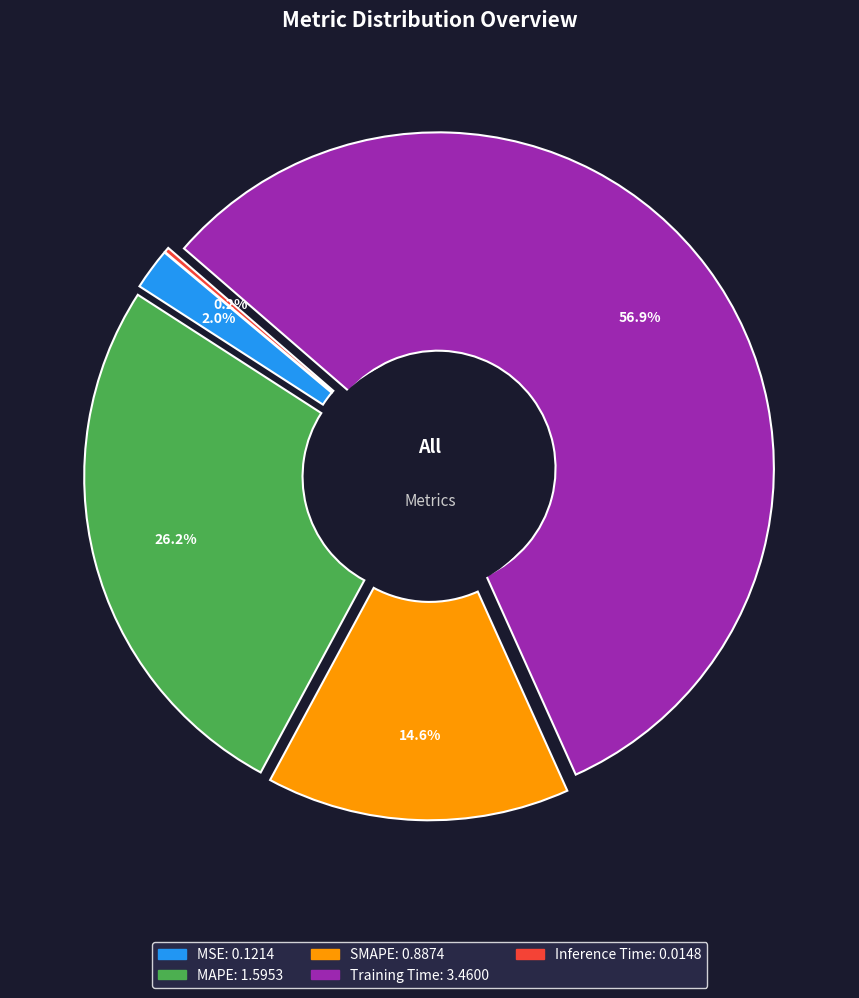

Which has a higher value, Training Time or SMAPE?

Training Time